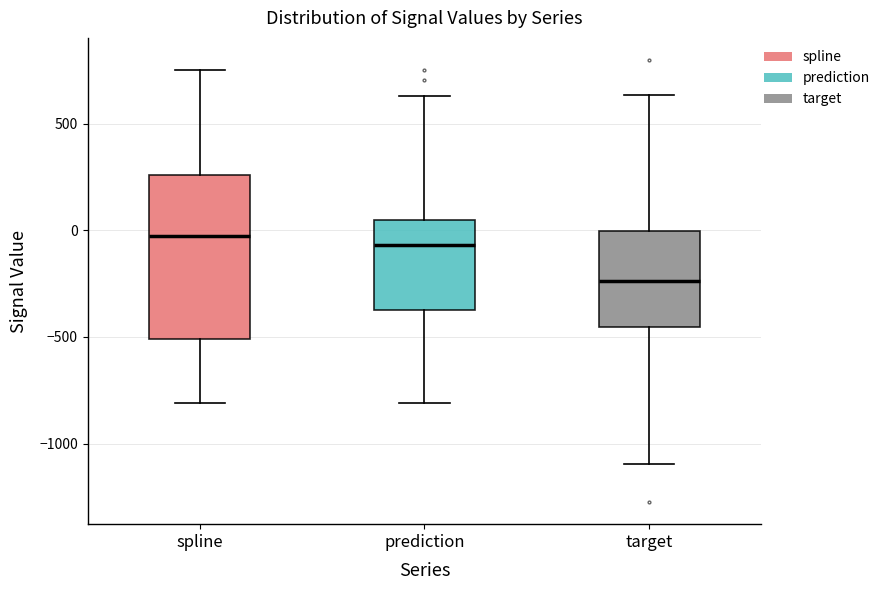

Comparing the boxes themselves (not the whiskers), which one is the tallest?

spline